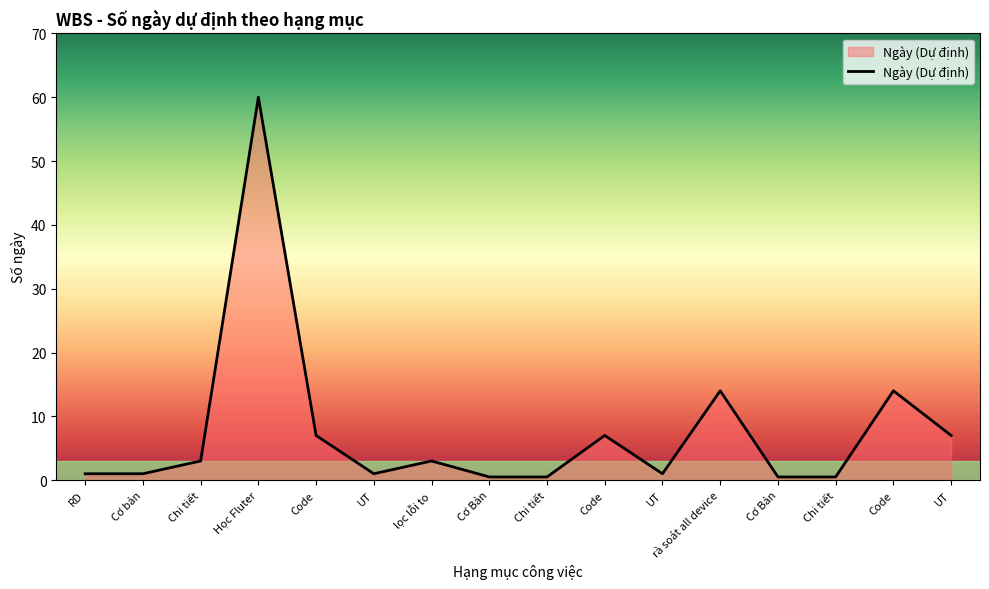

Is this an area chart (filled region under the line)?

Yes